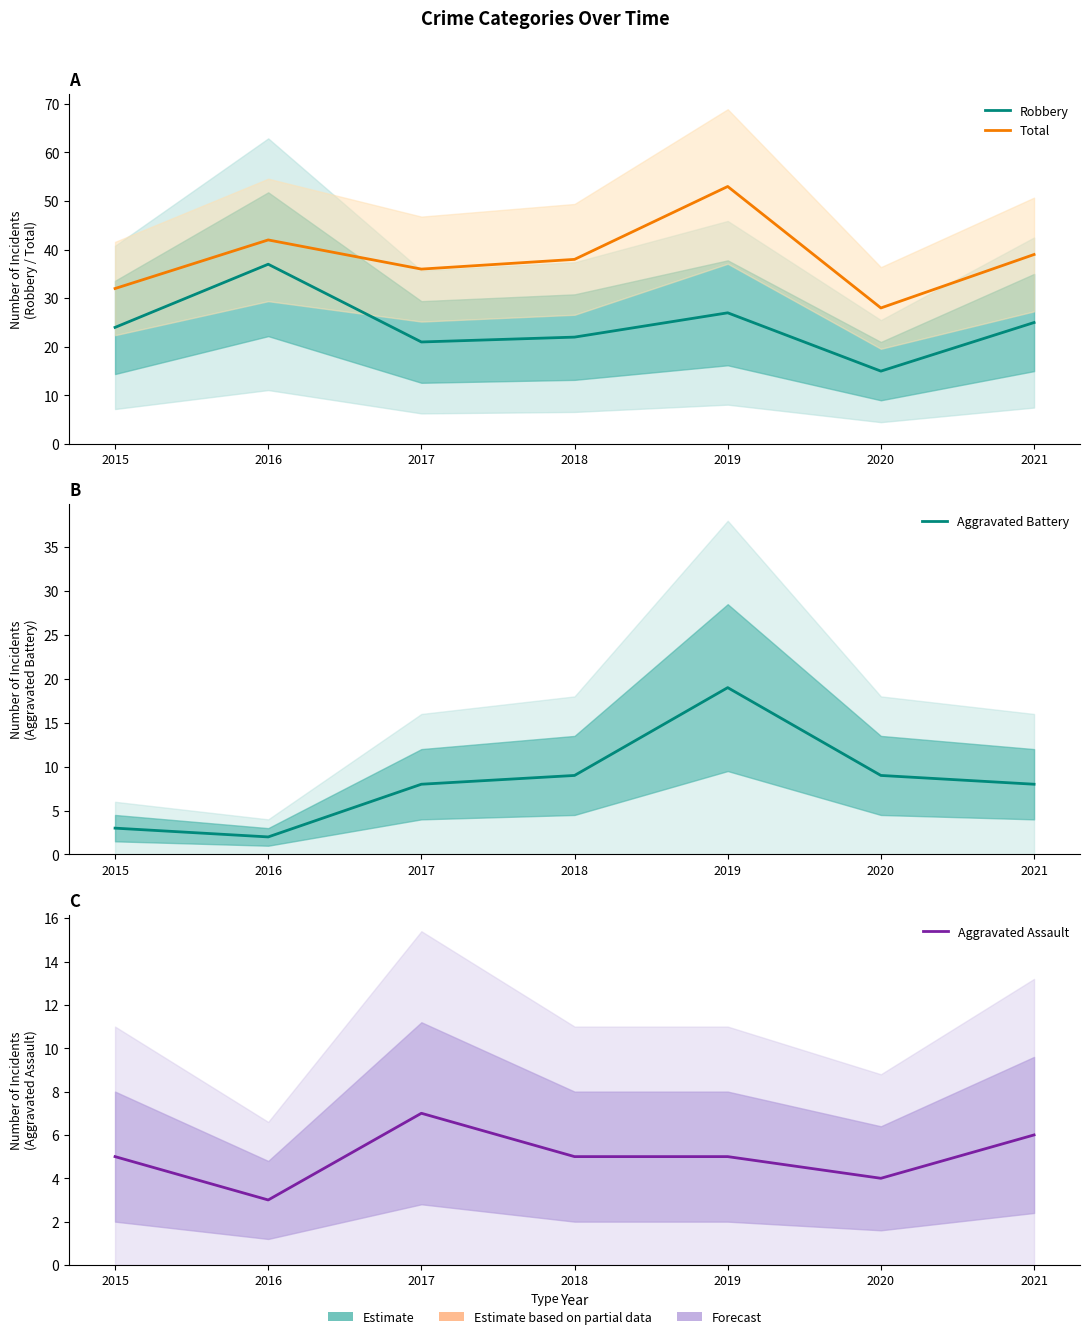

At which label does Total first exceed 38?

2016